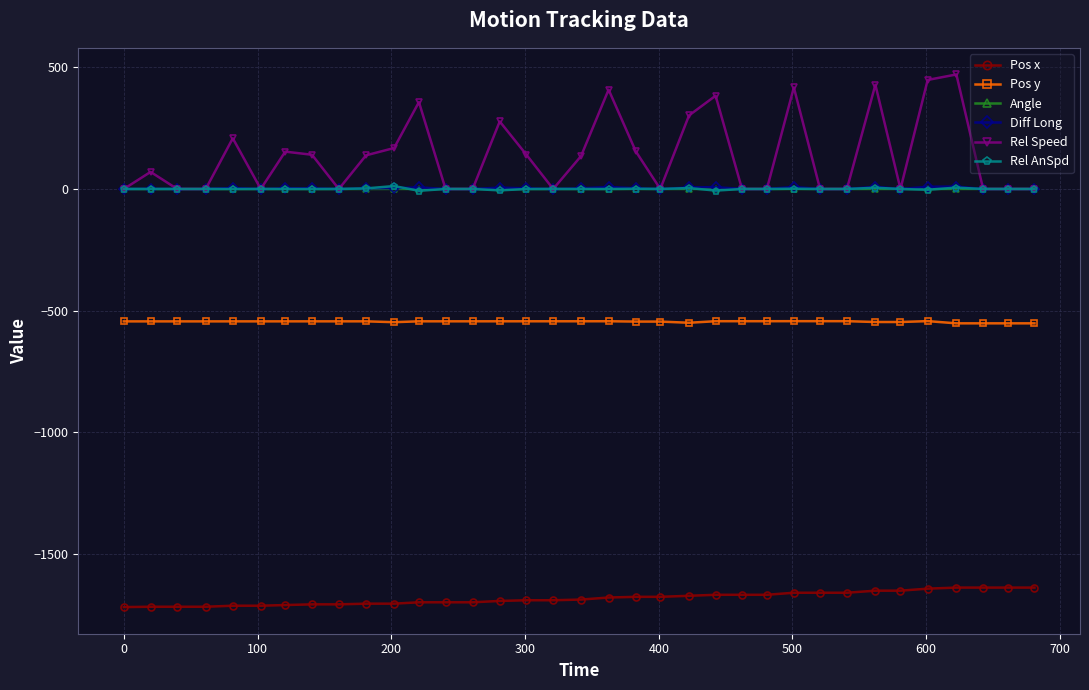

Which series has the largest total across all categories?

Rel Speed